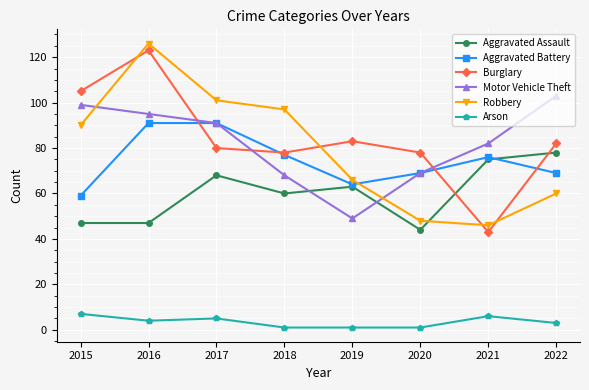

Count the number of data series in this chart.

6